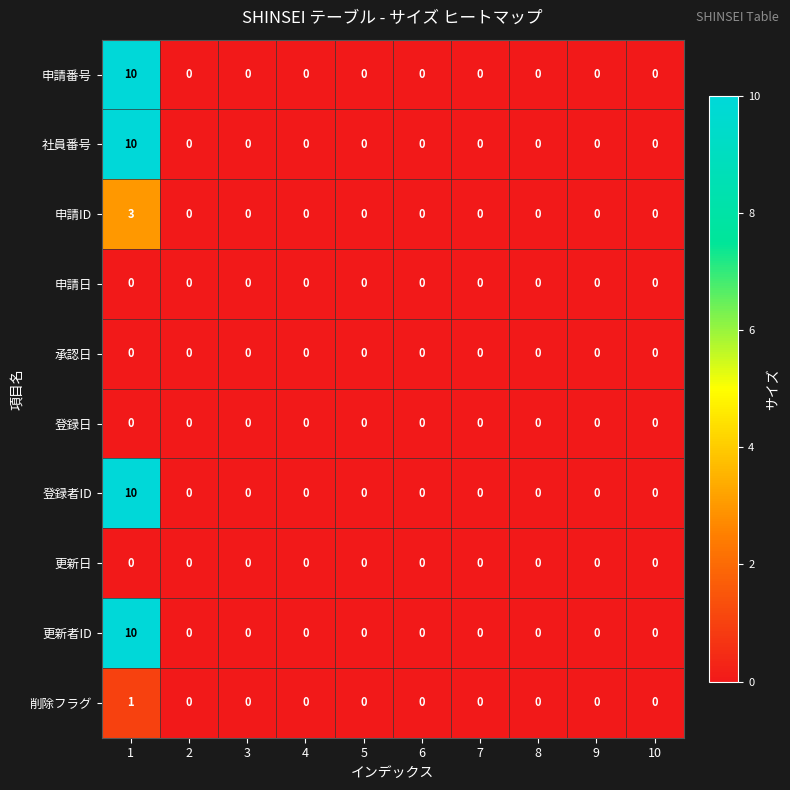

The value of 登録者ID at 6 is 0. True or false?

True